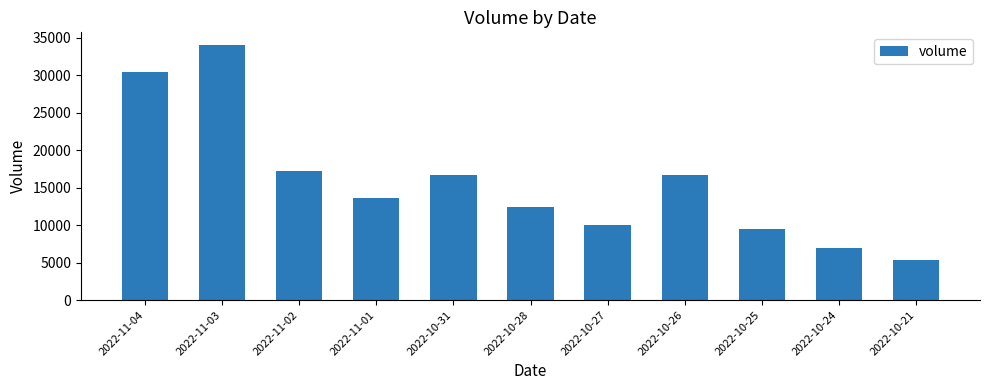

Which label corresponds to the largest value in the chart?

2022-11-03